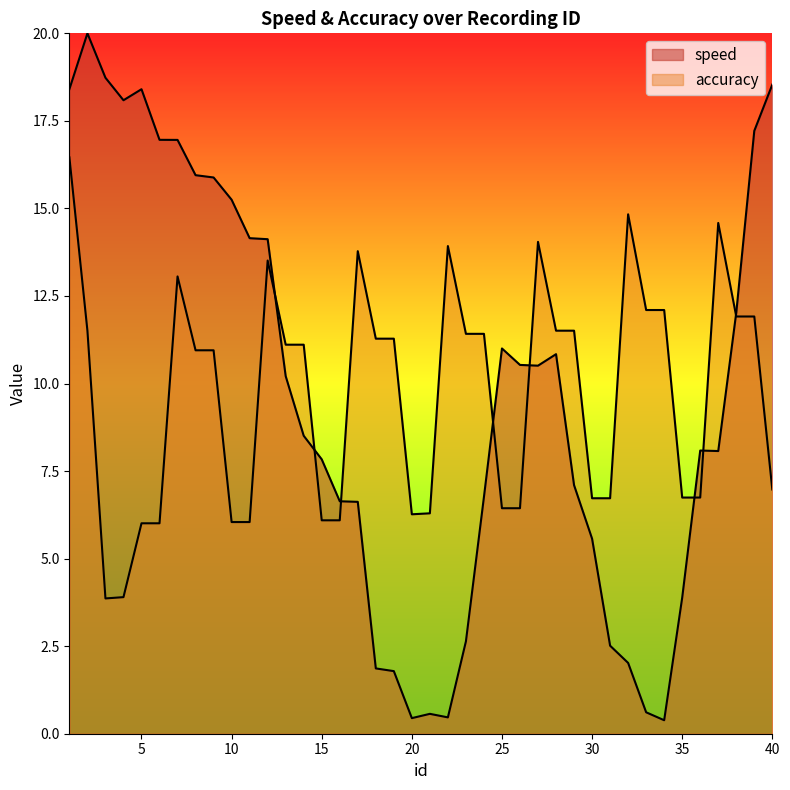

Which series ends up on top after the final intersection of accuracy and speed?

speed